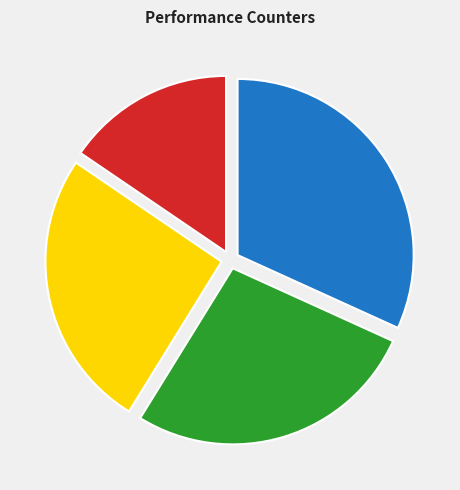

Is there any slice that represents more than half of the pie?

No